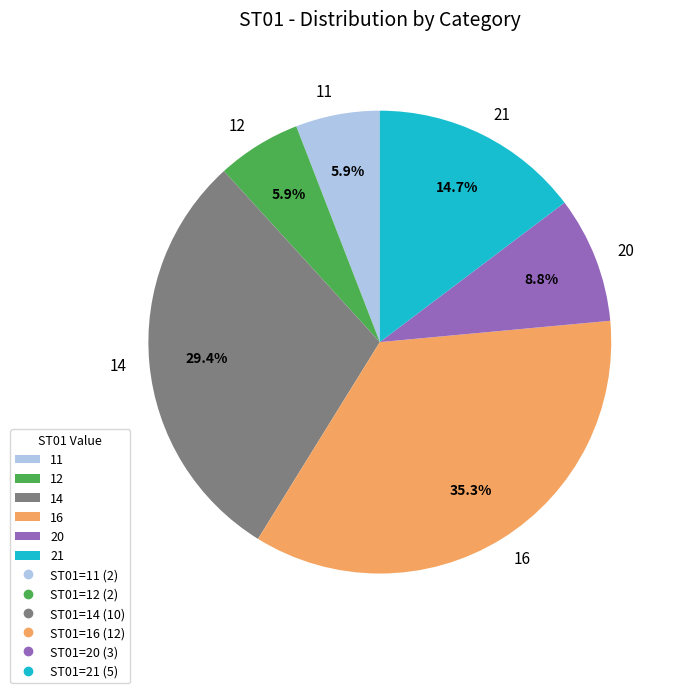

To the nearest percent, what is the difference between the 16 and 14 slice percentages?

6%